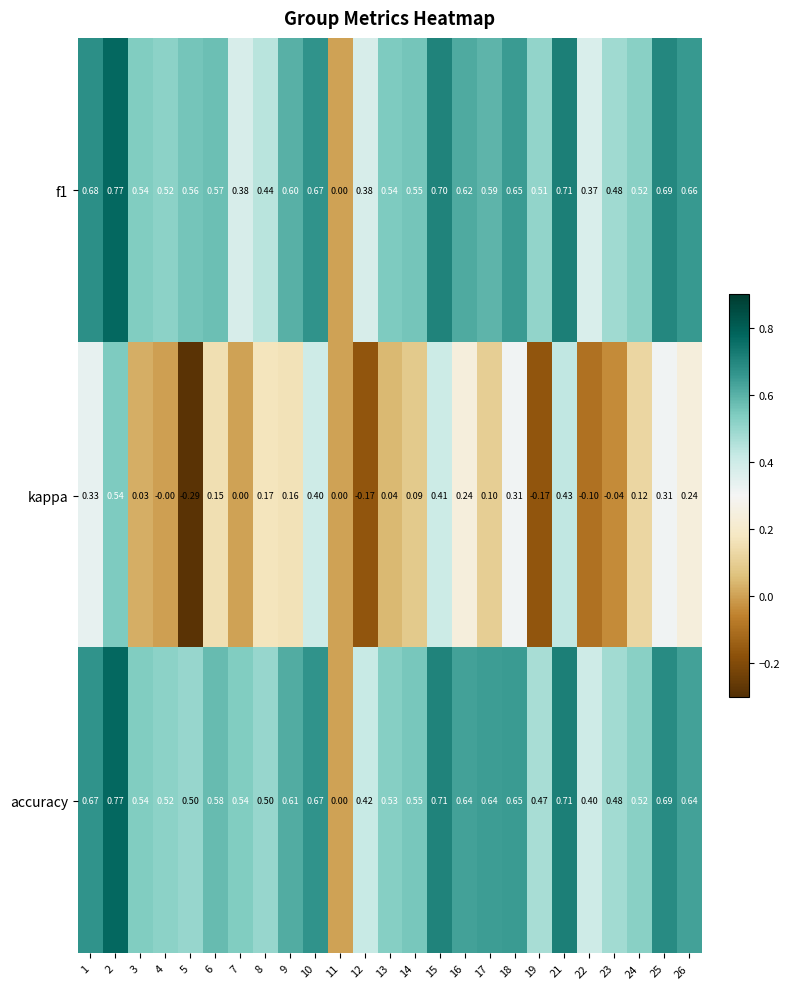

Which series changed the most between 4 and 21?

kappa